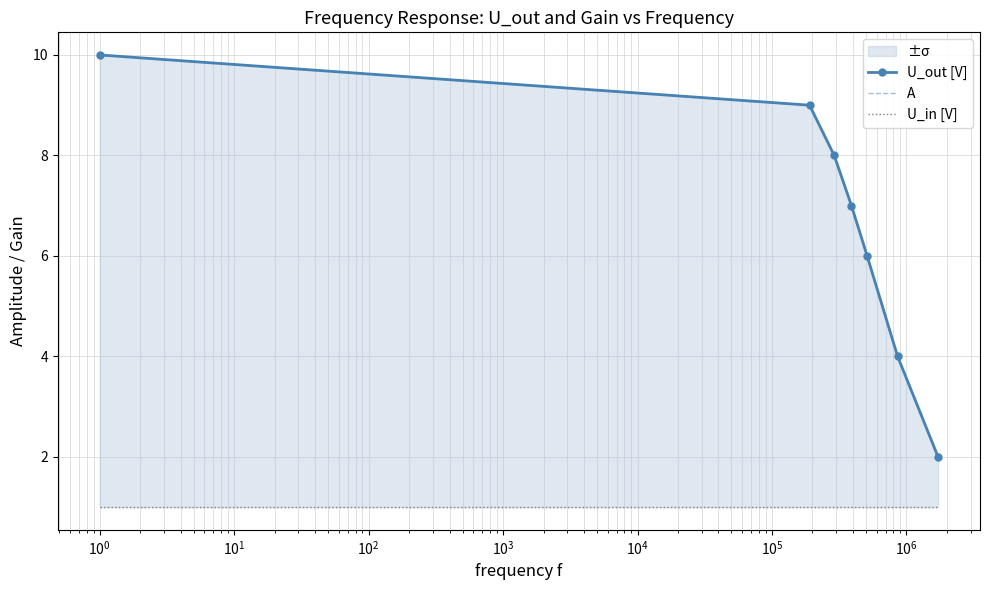

Which series has the largest total across all categories?

U_out [V]